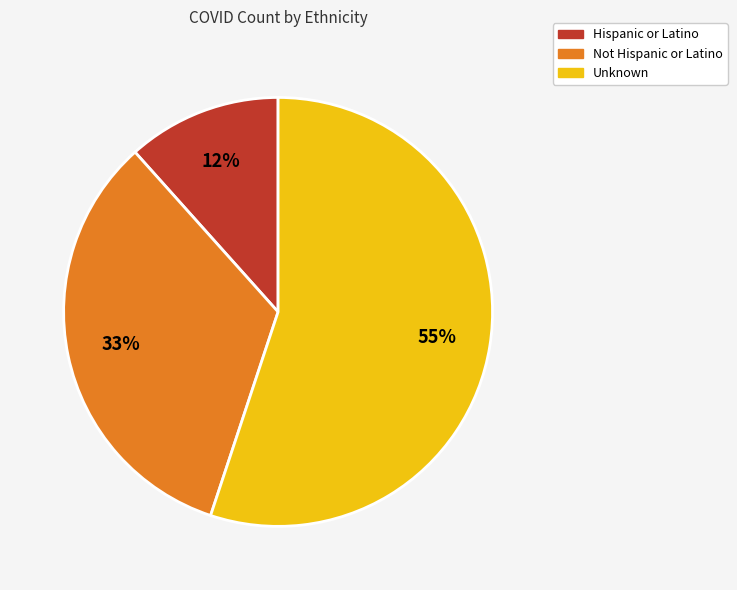

True or false: Not Hispanic or Latino accounts for 43% of the total.

False